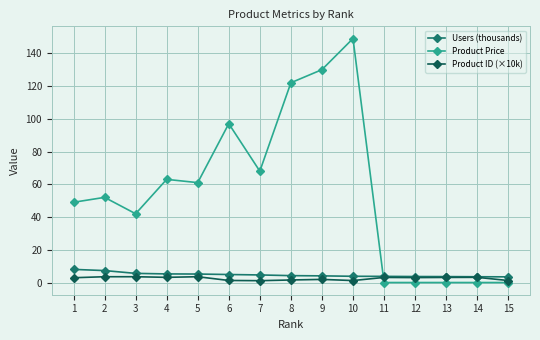

What is the minimum value for Users (thousands)?

3.5